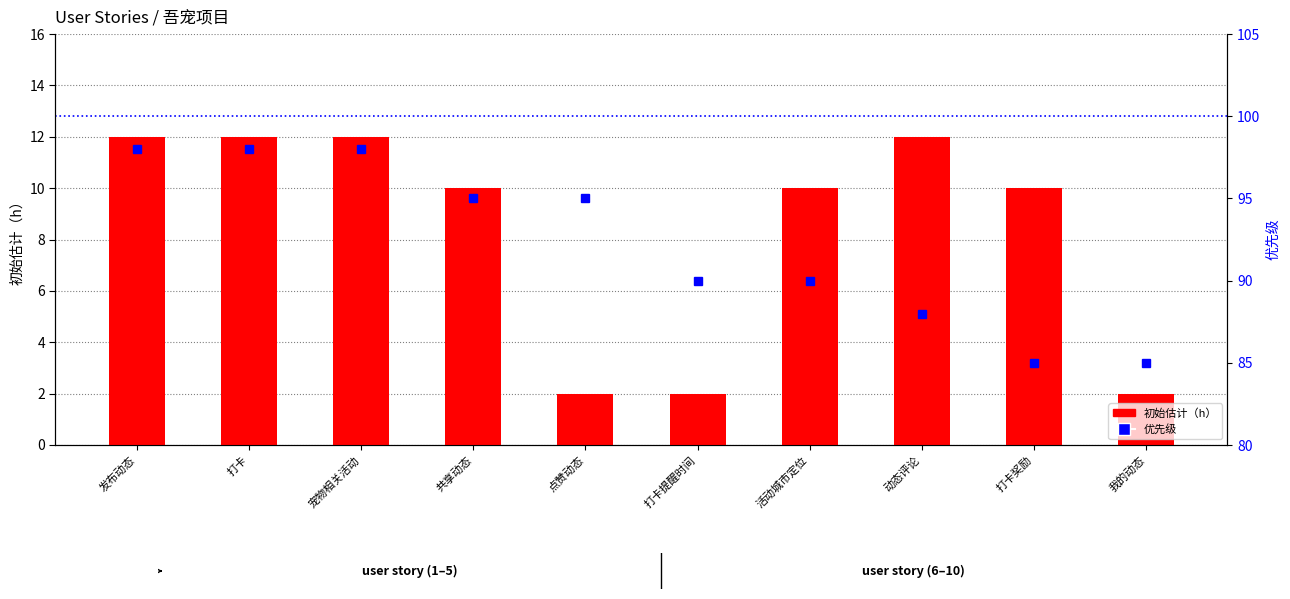

What is the difference between the second highest and minimum values in the 优先级 series?

13